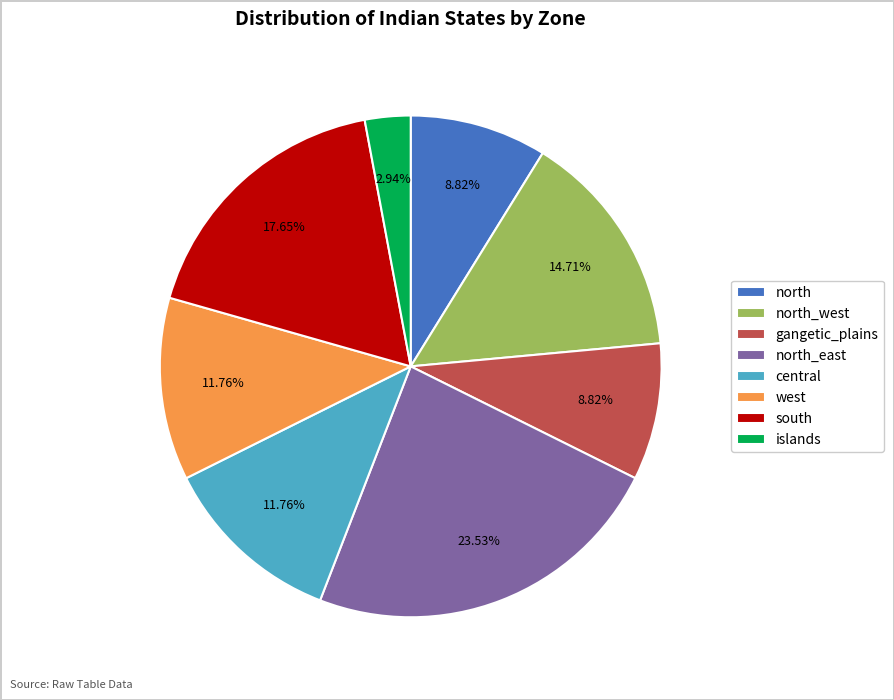

The gangetic_plains slice represents 14% of the pie. True or false?

False